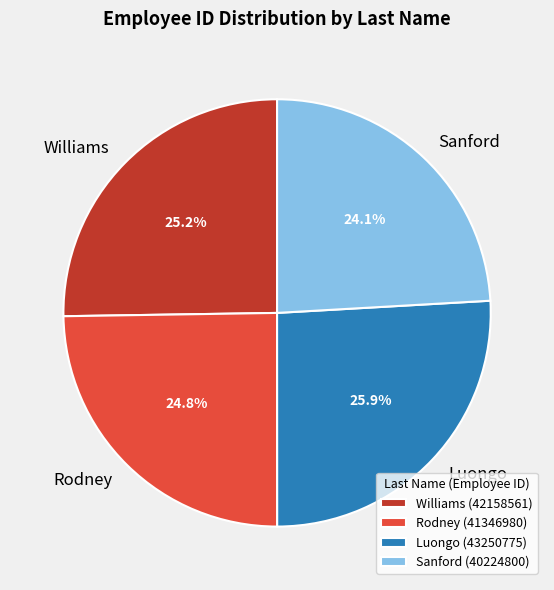

What is the ratio of the value at Williams to the value at Sanford?

1.0